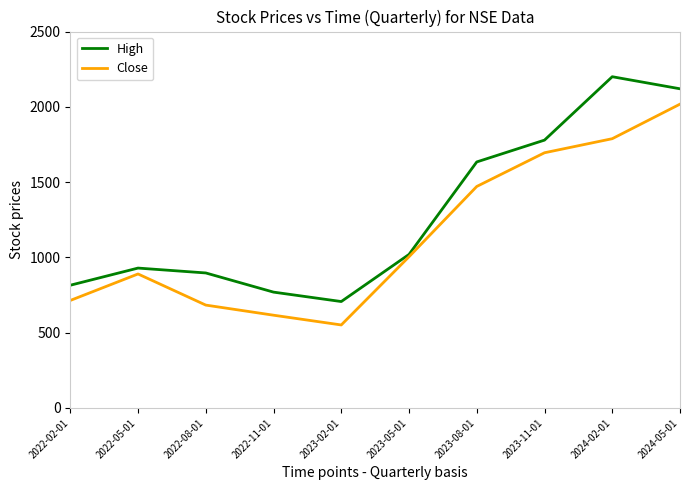

The value of High at 2023-02-01 is 1113.9. True or false?

False